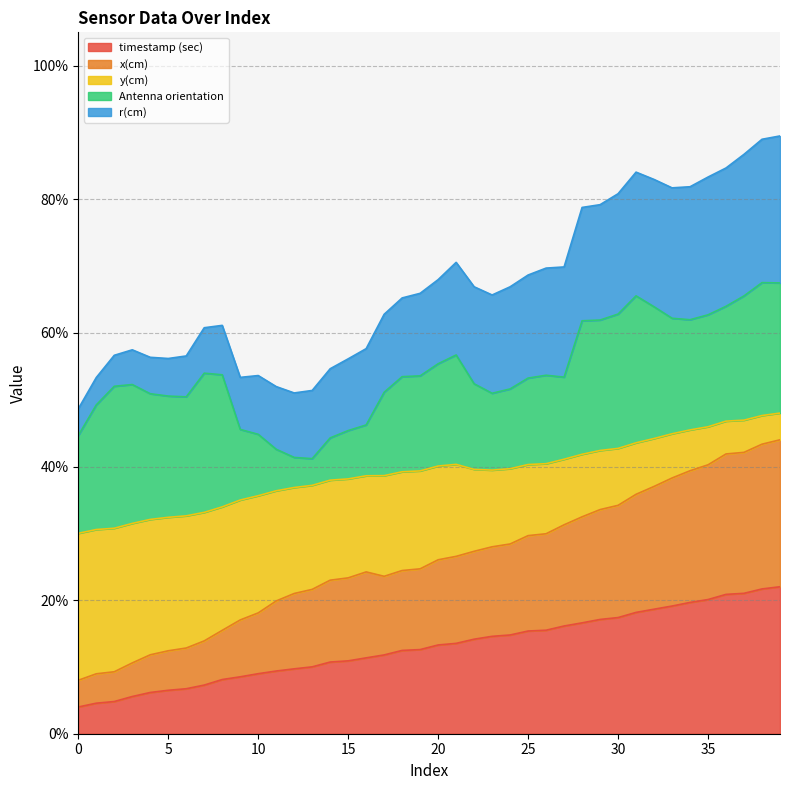

At how many categories does at least one series exceed 0?

40